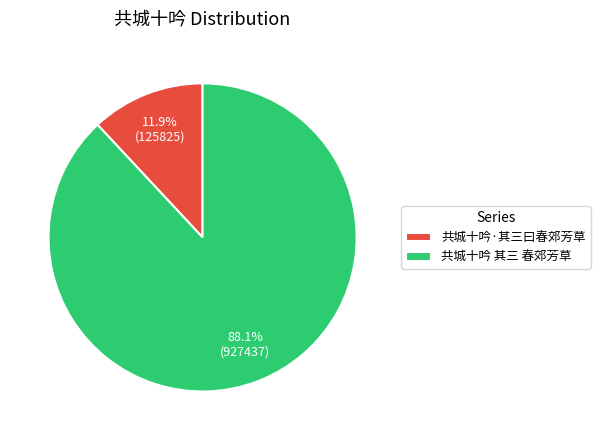

What percentage is the 共城十吟·其三曰春郊芳草 slice, to the nearest percent?

12%